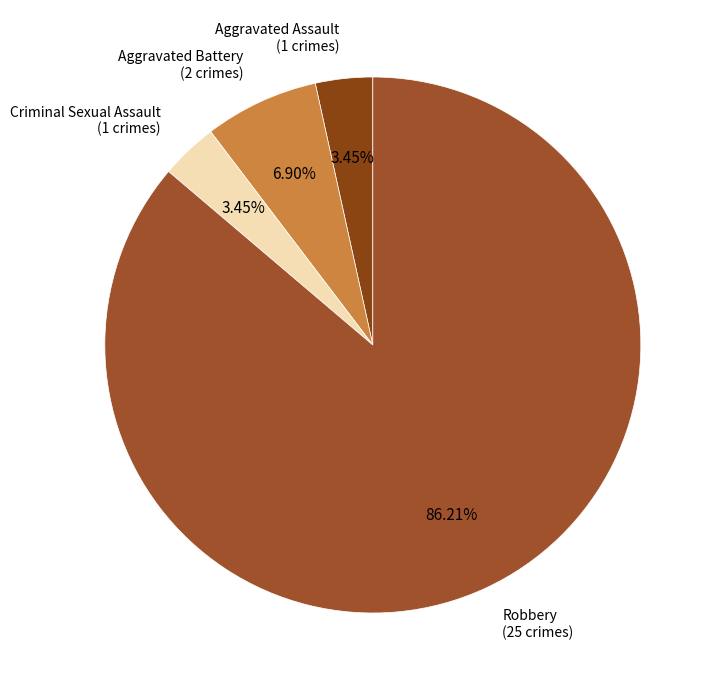

What is the smallest slice in the pie chart?

Aggravated Assault